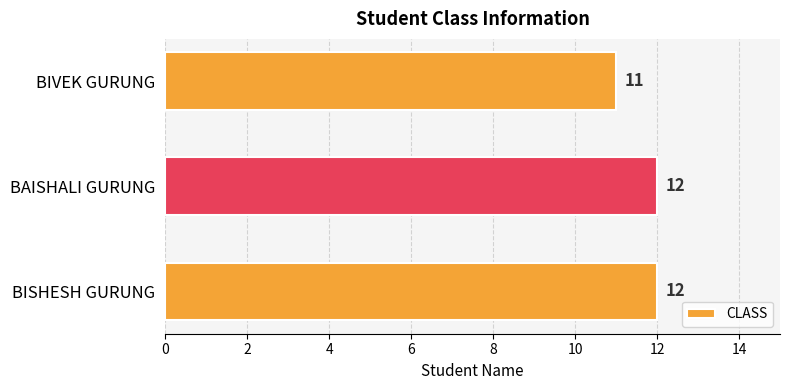

How many values are between 11 and 12?

3